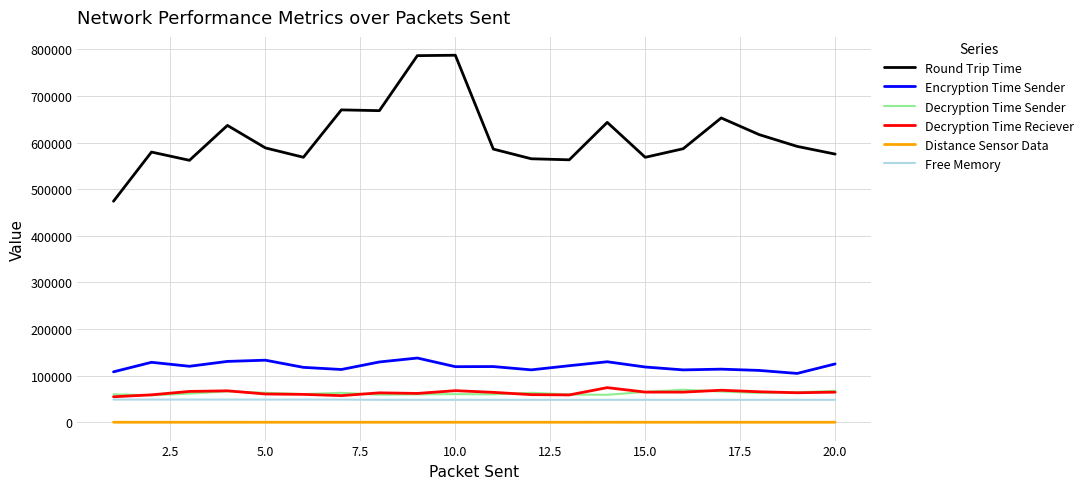

What is the greatest value displayed?

787481.0